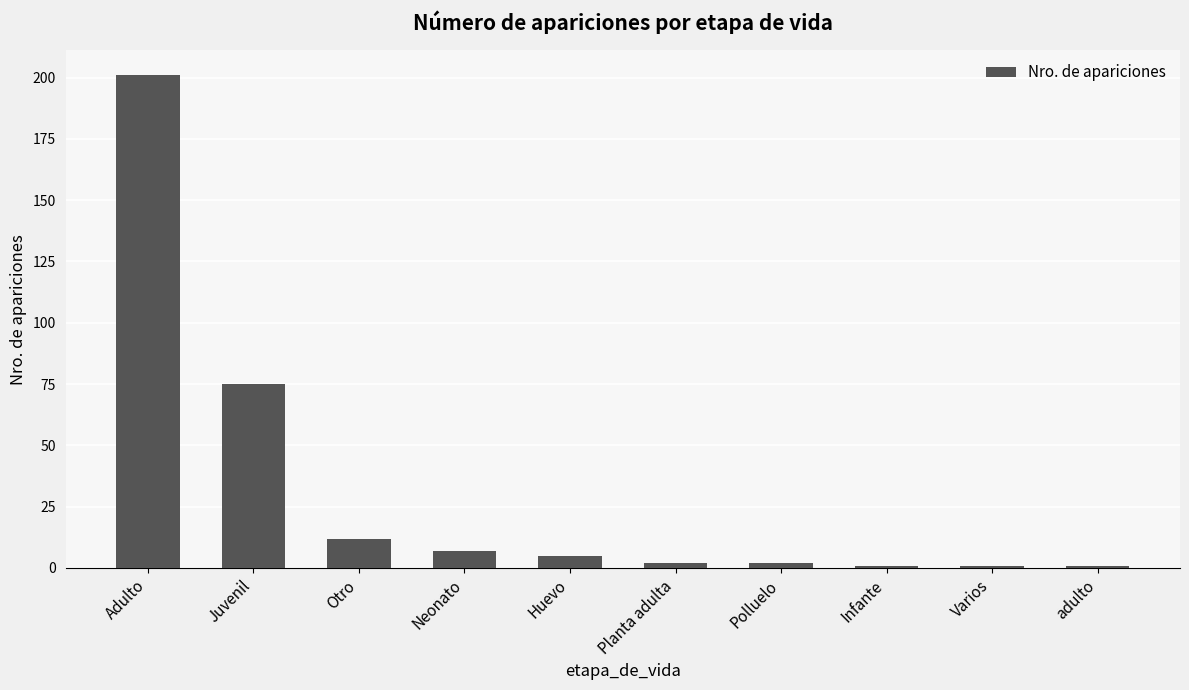

At which label does the data first exceed 5?

Adulto